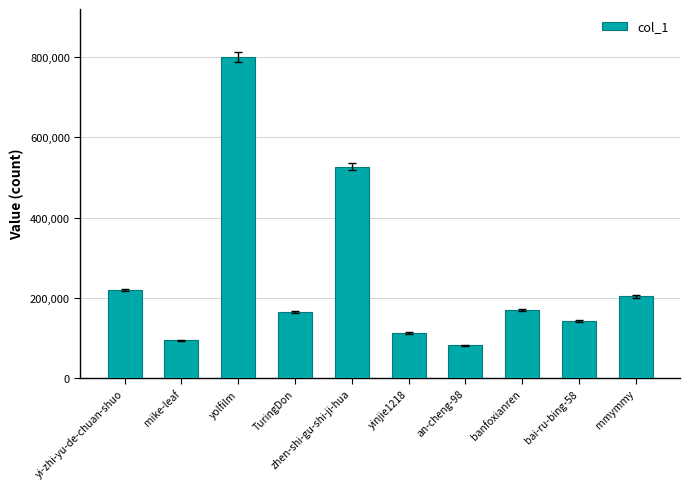

What is the sum of the values at yi-zhi-yu-de-chuan-shuo and yolfilm?

1018961